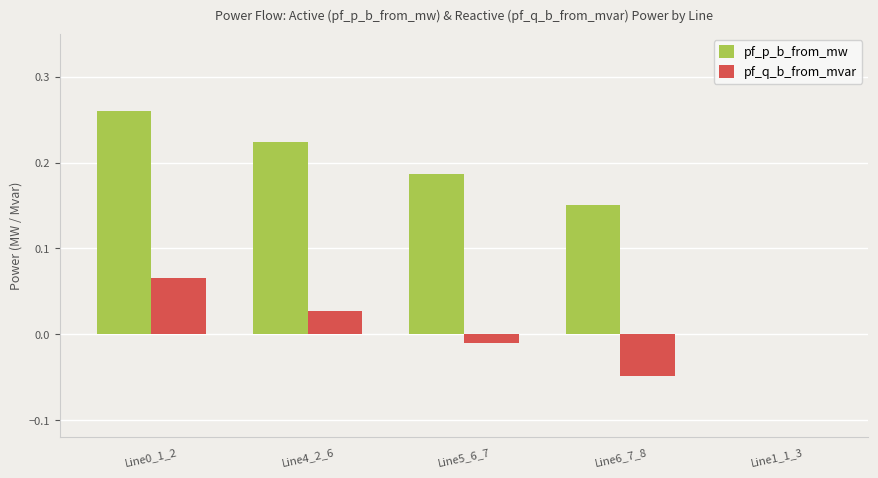

Which series changed the most between Line0_1_2 and Line6_7_8?

pf_q_b_from_mvar